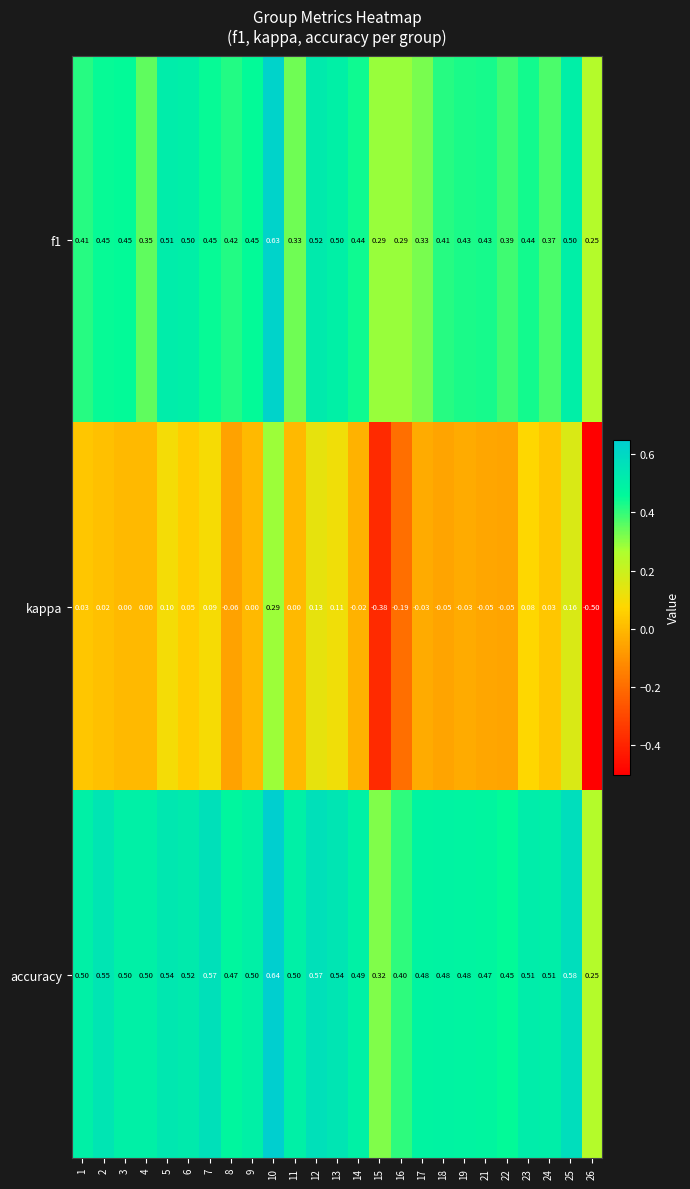

At which category is the sum across all series the highest?

10